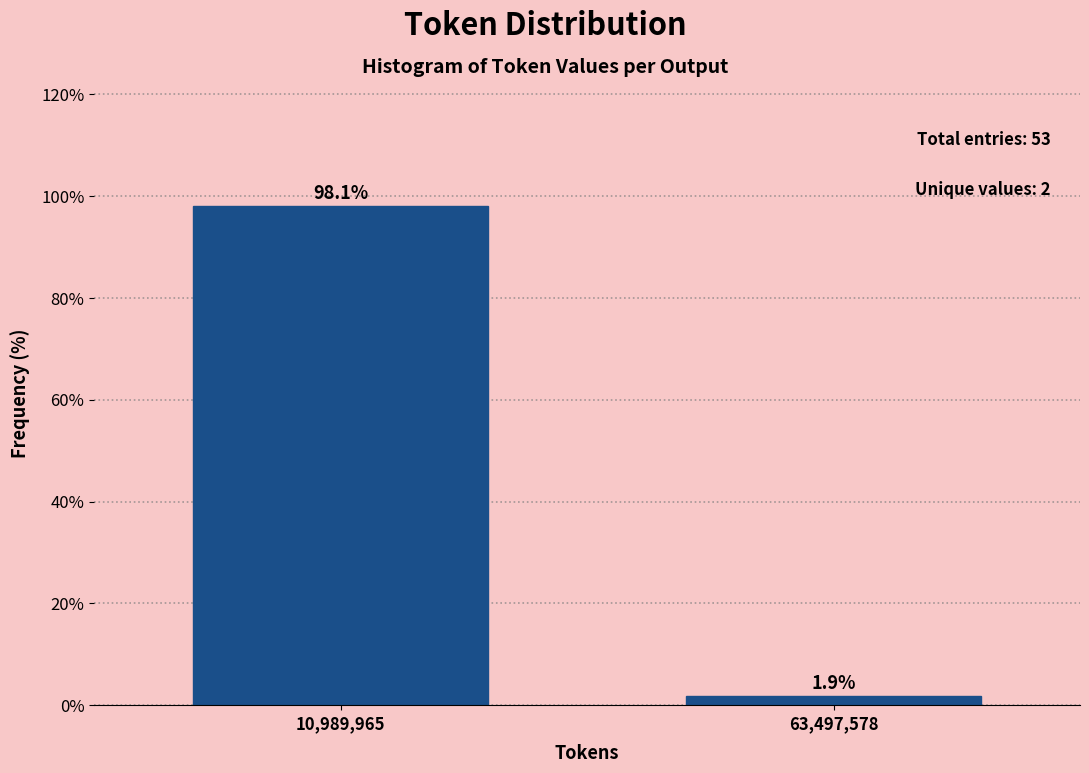

Reading left to right, list all the values displayed in this chart.

10,989,965=98.1	63,497,578=1.9